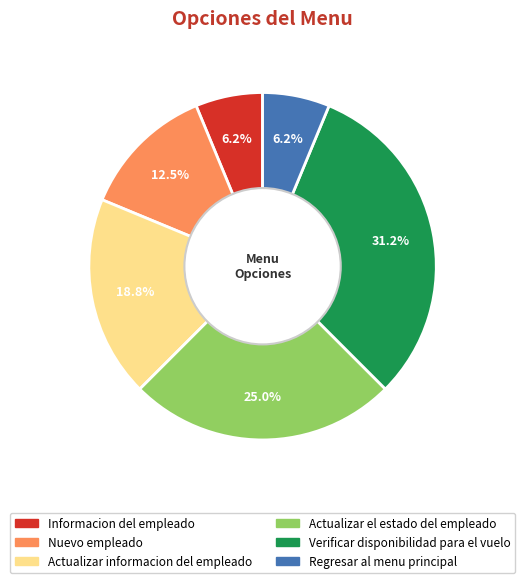

Which has a higher value, Actualizar el estado del empleado or Actualizar informacion del empleado?

Actualizar el estado del empleado